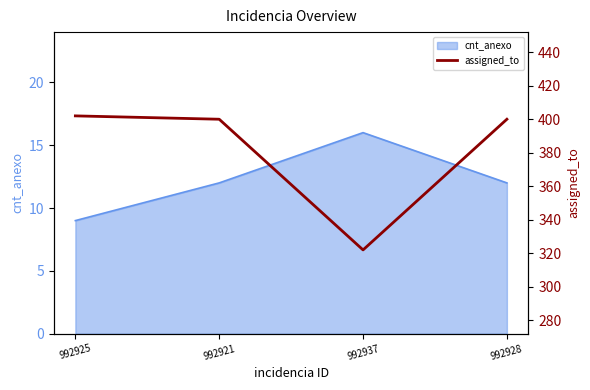

How many lines are shown in the chart?

1